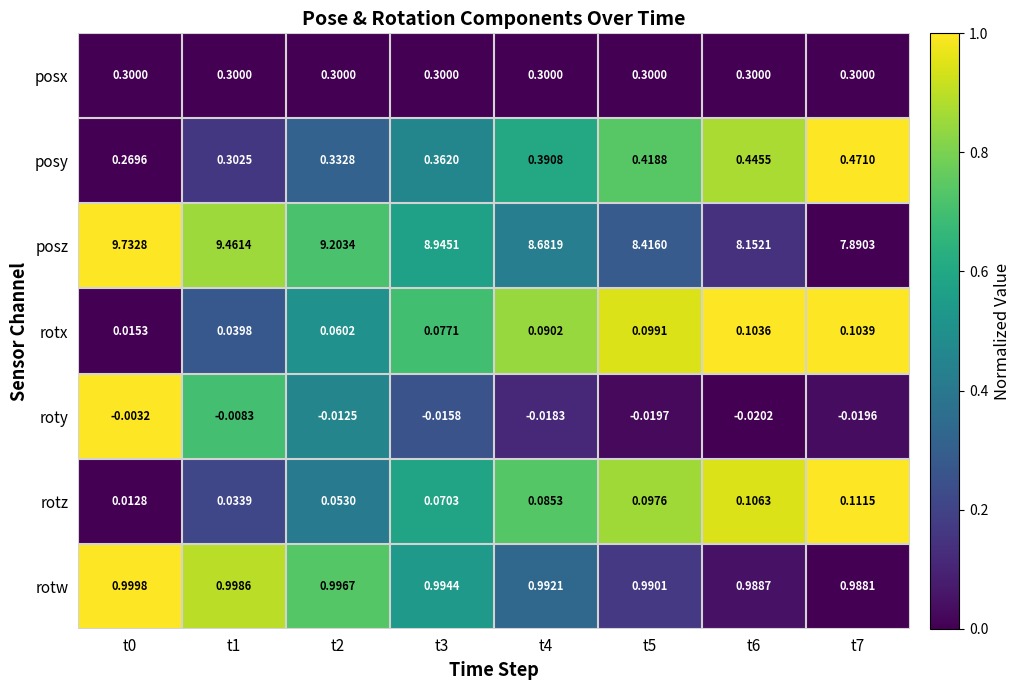

Which series has the largest total across all categories?

posz